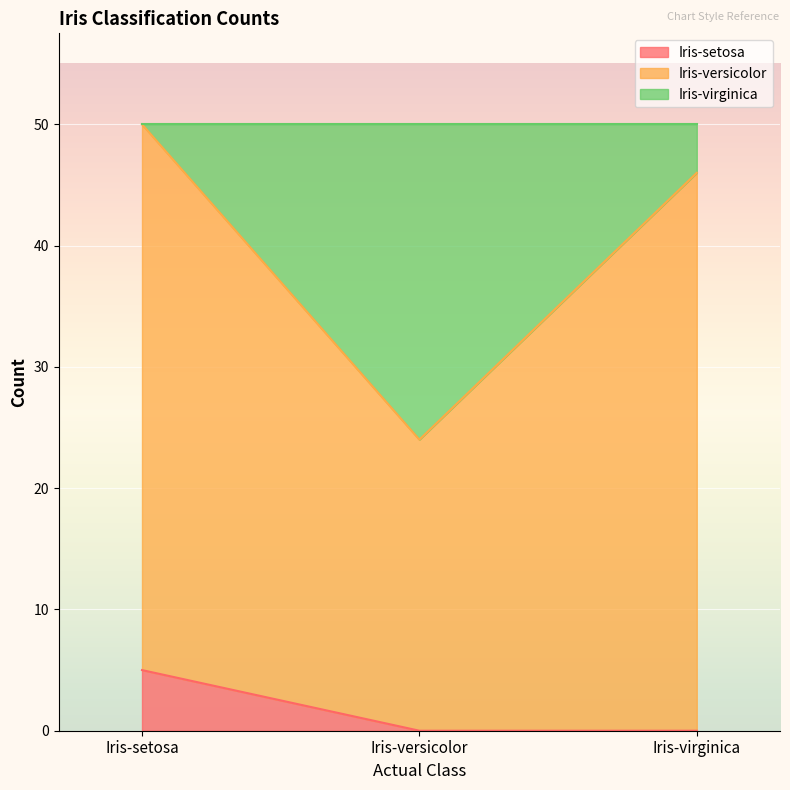

What is the sum of the Iris-setosa values at Iris-virginica and Iris-setosa?

5